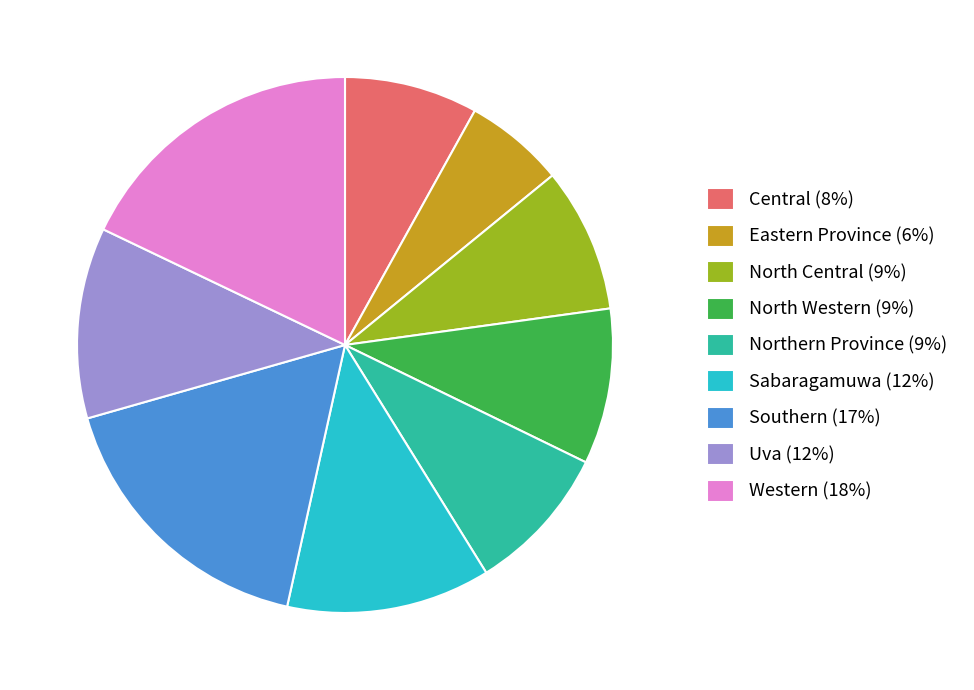

Which category has the biggest portion of the pie?

Western